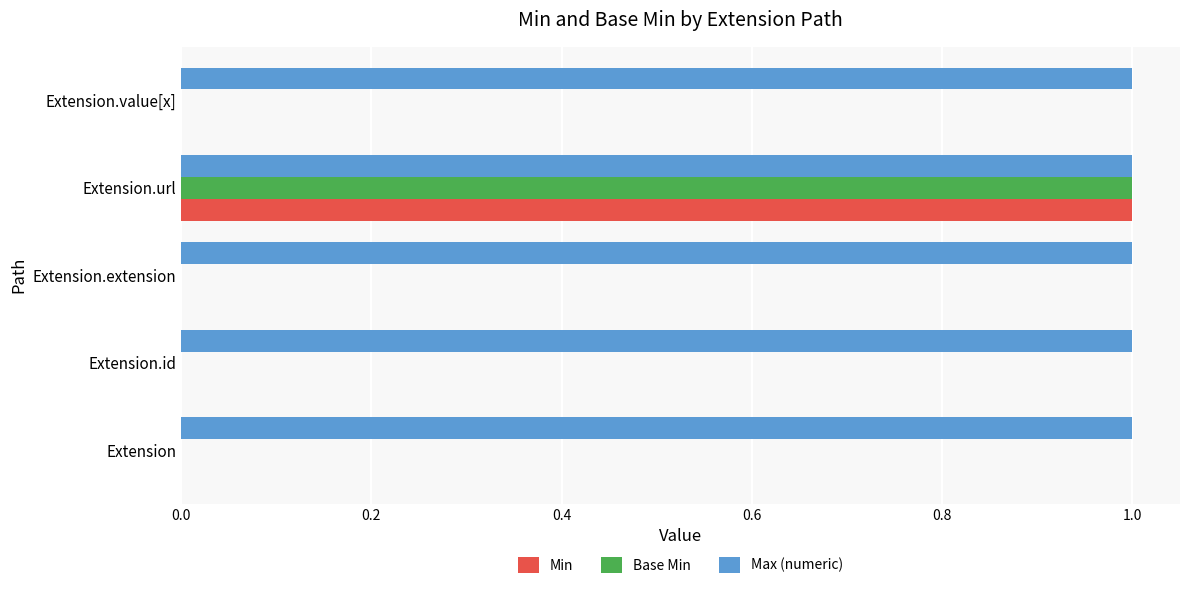

True or false: Min has a value of 0 at Extension.id.

True